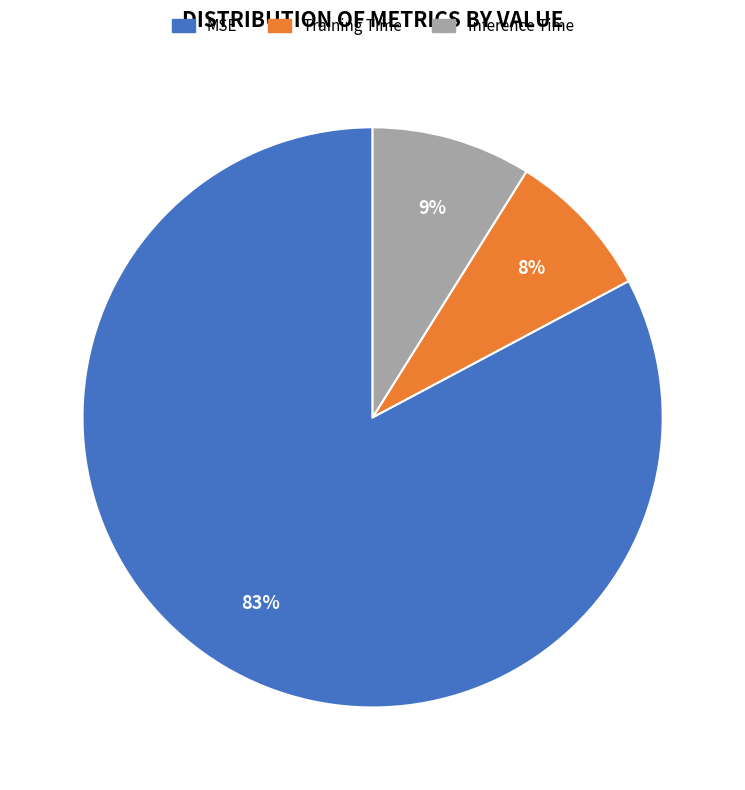

Count the number of slices in the pie.

3